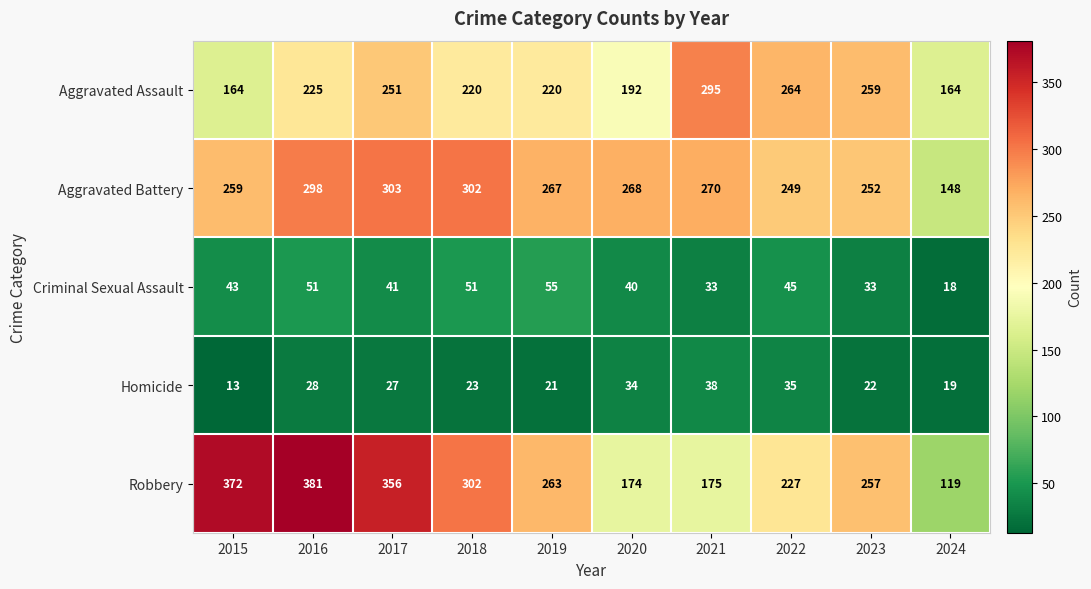

Count the number of categories in the chart.

10